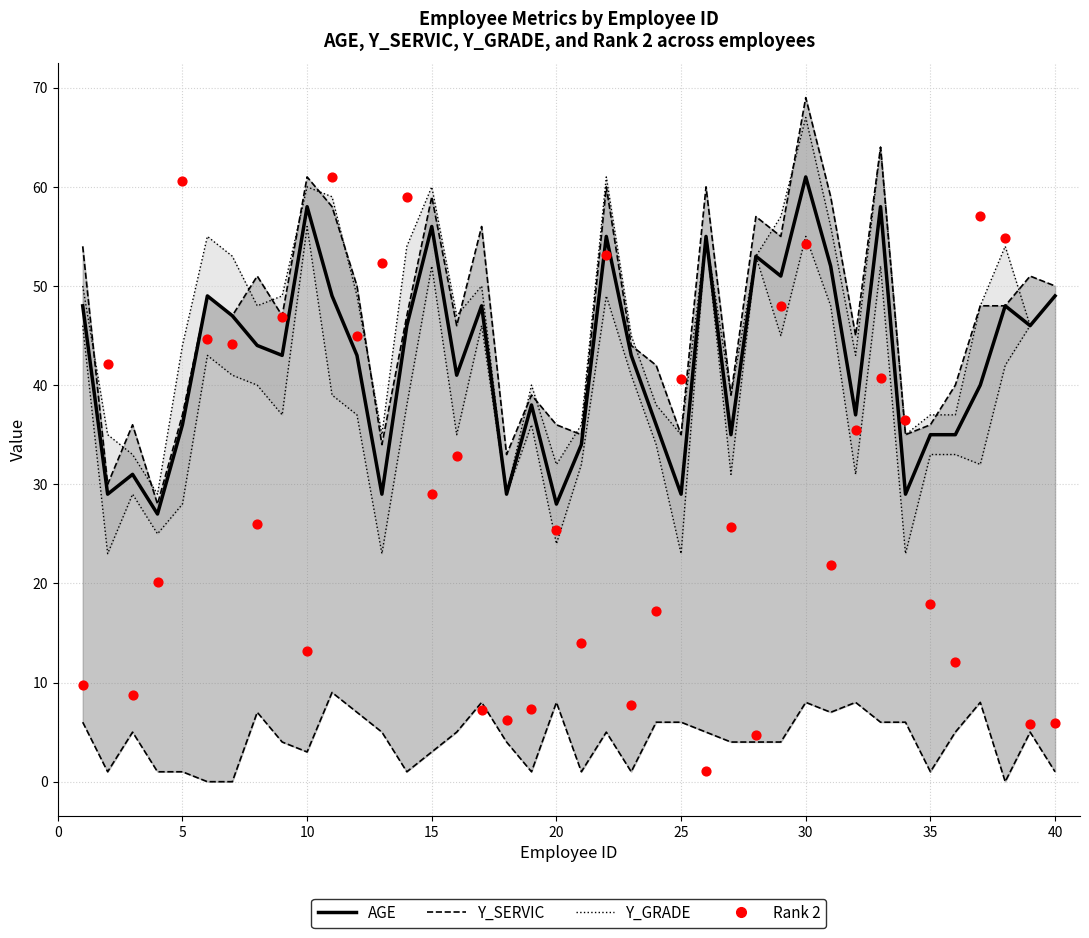

Which series has the largest total across all categories?

AGE